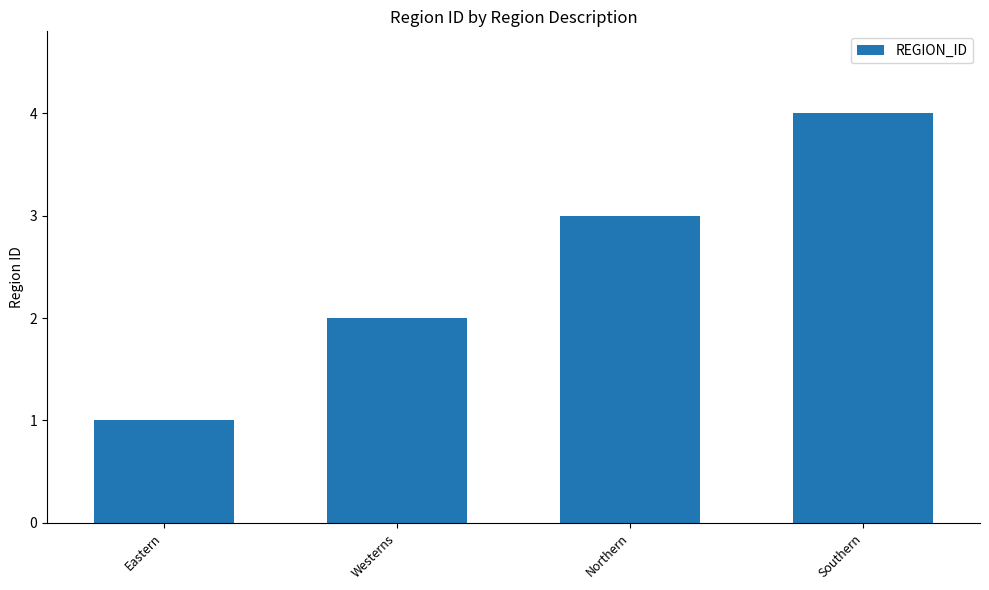

What value does the data have at Southern?

4